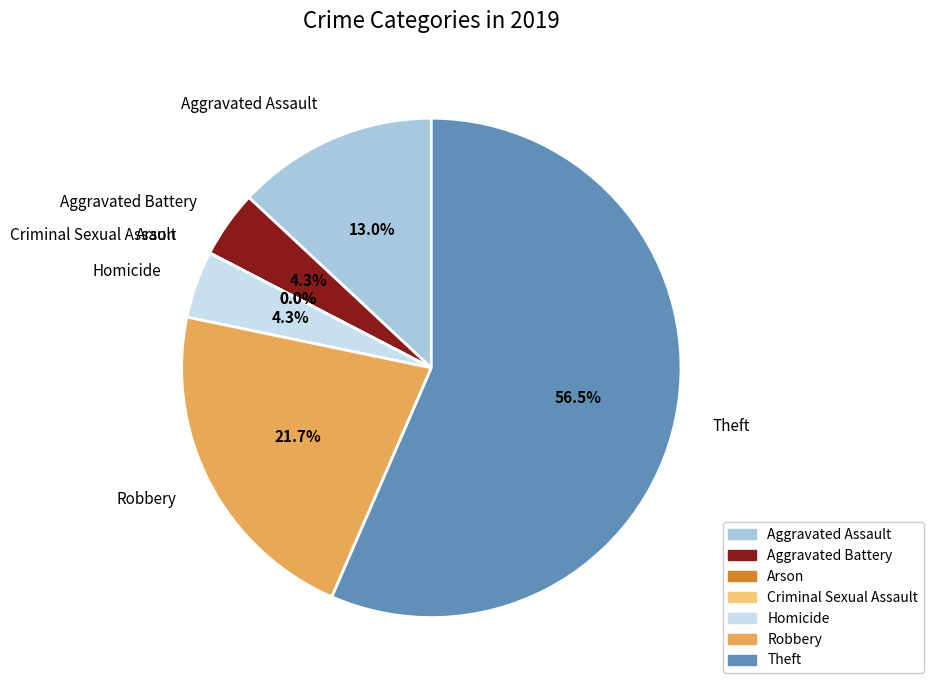

What percentage is the Theft slice, to the nearest percent?

57%